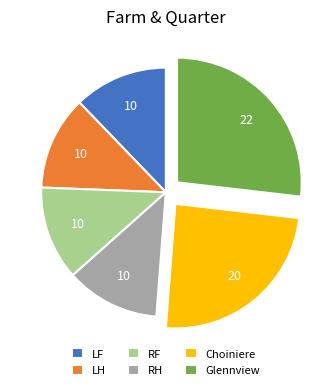

Approximately how many times larger is the value at LF compared to RF?

1.0